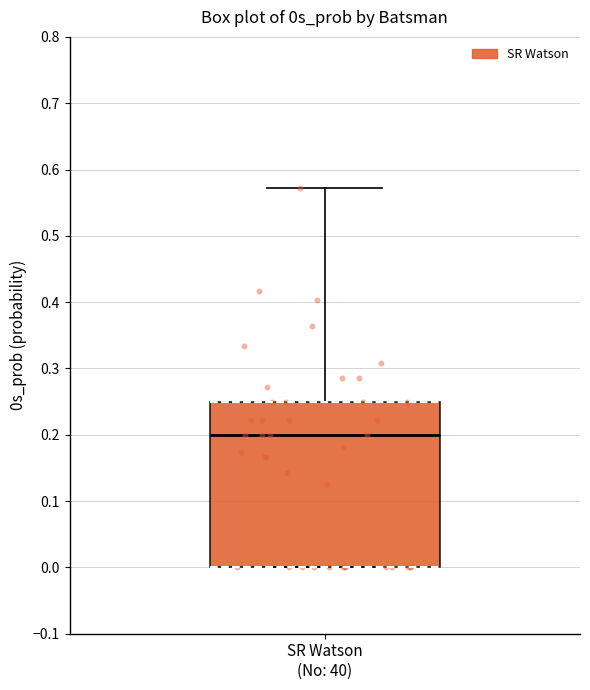

Where does the upper whisker of the box for SR Watson (No: 40) end on the y-axis? The values are not printed on the chart, so give them approximately, as read against the axis.

0.57